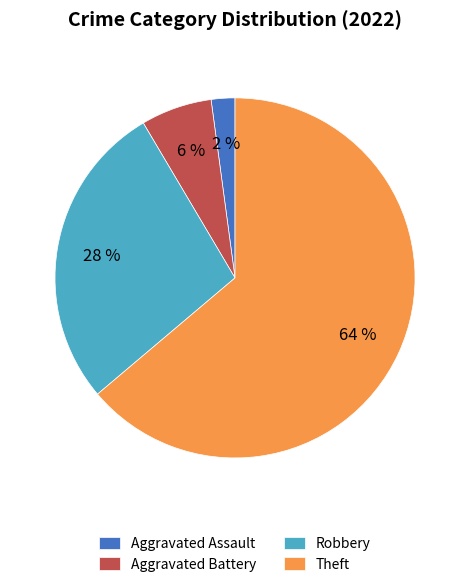

Rank the categories by value from lowest to highest.

Aggravated Assault, Aggravated Battery, Robbery, Theft